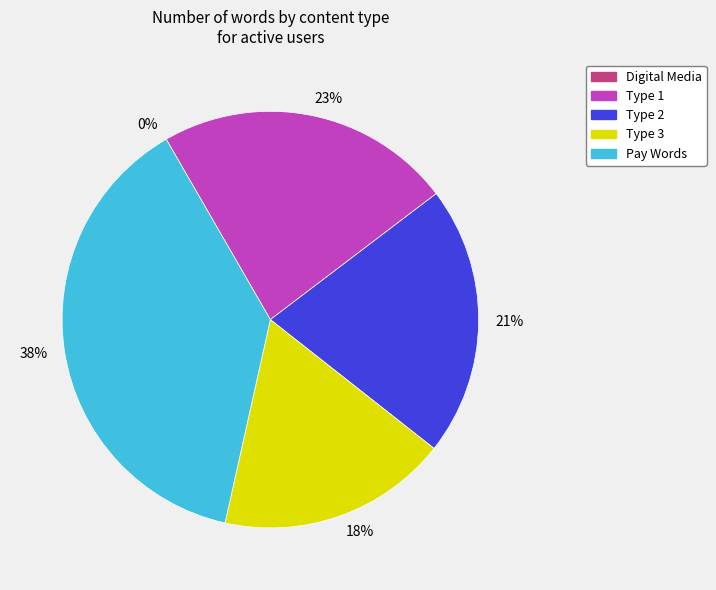

To the nearest percent, what portion does 18% represent?

18%